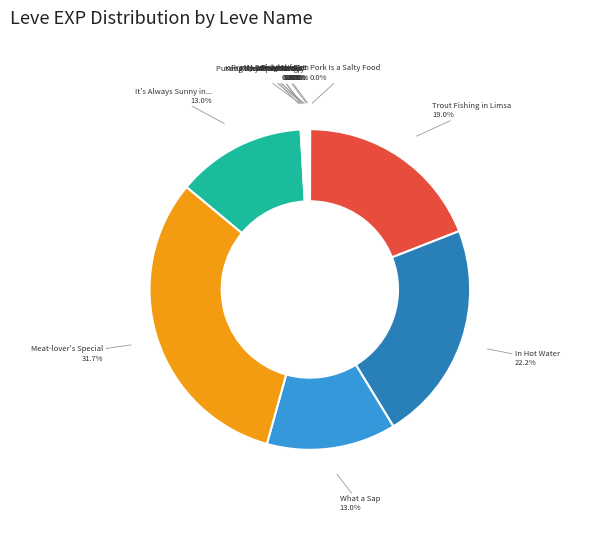

Which category has the biggest portion of the pie?

Meat-lover's Special